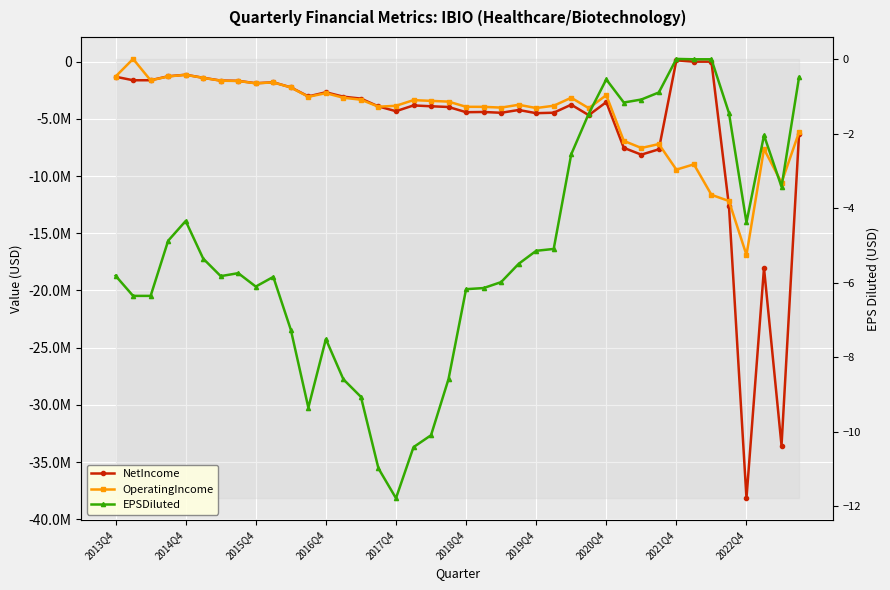

Reading left to right, transcribe all the data shown in this chart.

NetIncome: -1317451.0	-1625000.0	-1625000.0	-1279000.0	-1142000.0	-1410000.0	-1653000.0	-1677000.0	-1885000.0	-1805000.0	-2246000.0	-3036000.0	-2677000.0	-3061000.0	-3229000.0	-3913000.0	-4329000.0	-3826000.0	-3899000.0	-3962000.0	-4418000.0	-4398000.0	-4469000.0	-4223000.0	-4503000.0	-4463000.0	-3762000.0	-4676000.0	-3538000.0	-7533000.0	-8129000.0	-7661000.0	116000.0	0.0	0.0	-12598000.0	-38159000.0	-18031000.0	-33553000.0	-6314000.0
OperatingIncome: -1301723.0	240000.0	-1636000.0	-1294000.0	-1151000.0	-1416000.0	-1666000.0	-1688000.0	-1896000.0	-1813000.0	-2254000.0	-3072000.0	-2754000.0	-3154000.0	-3325000.0	-3936000.0	-3859000.0	-3361000.0	-3427000.0	-3493000.0	-3946000.0	-3950000.0	-4015000.0	-3770000.0	-4053000.0	-3855000.0	-3155000.0	-4064000.0	-2929000.0	-6924000.0	-7545000.0	-7203000.0	-9439000.0	-8974000.0	-11638000.0	-12182000.0	-16896000.0	-7636000.0	-10573000.0	-6169000.0
EPSDiluted: -5.8	-6.3	-6.3	-4.9	-4.3	-5.3	-5.8	-5.7	-6.1	-5.8	-7.3	-9.3	-7.5	-8.6	-9.1	-11.0	-11.8	-10.4	-10.1	-8.6	-6.2	-6.1	-6.0	-5.5	-5.1	-5.1	-2.5	-1.5	-0.5	-1.2	-1.1	-0.9	0.0	0.0	0.0	-1.4	-4.4	-2.0	-3.4	-0.5